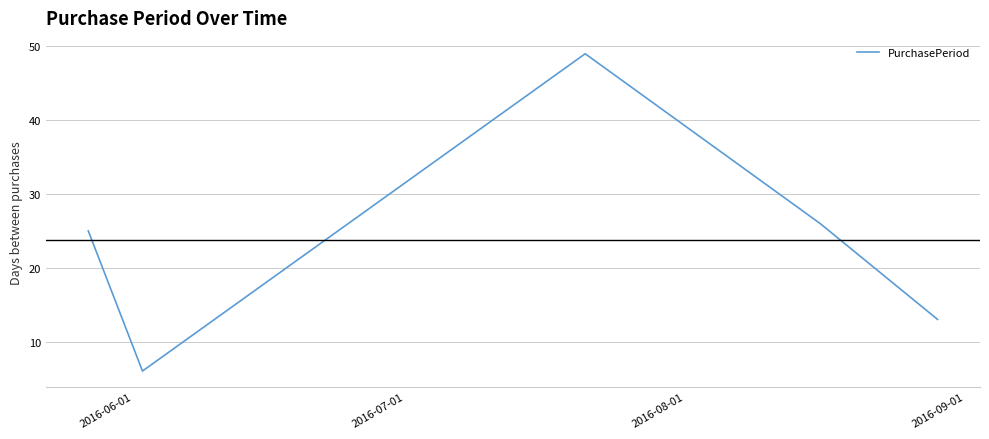

How many interior local valleys (lower than both neighbors) does the data have?

1